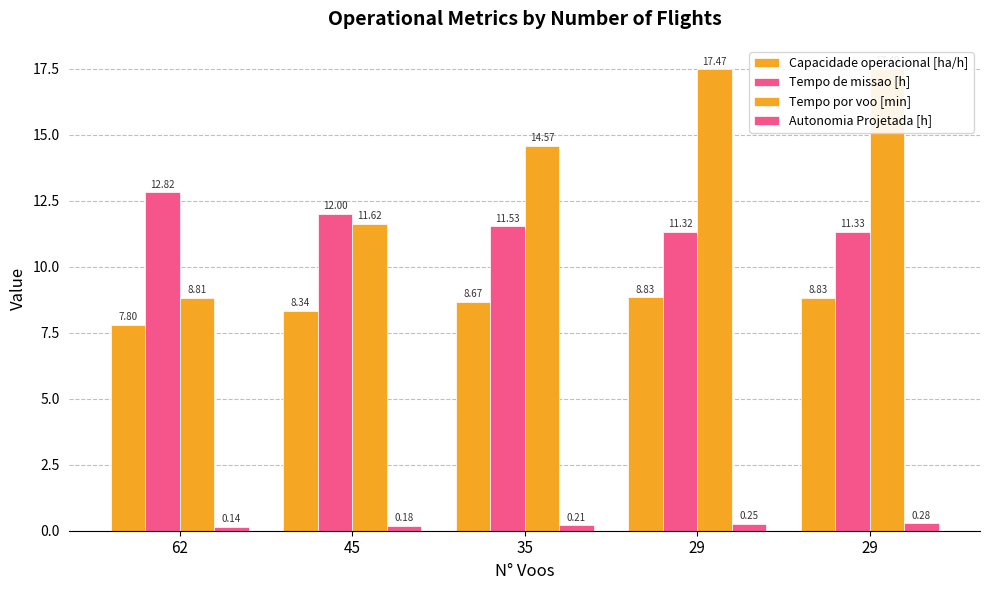

How many bars are there in each group?

4